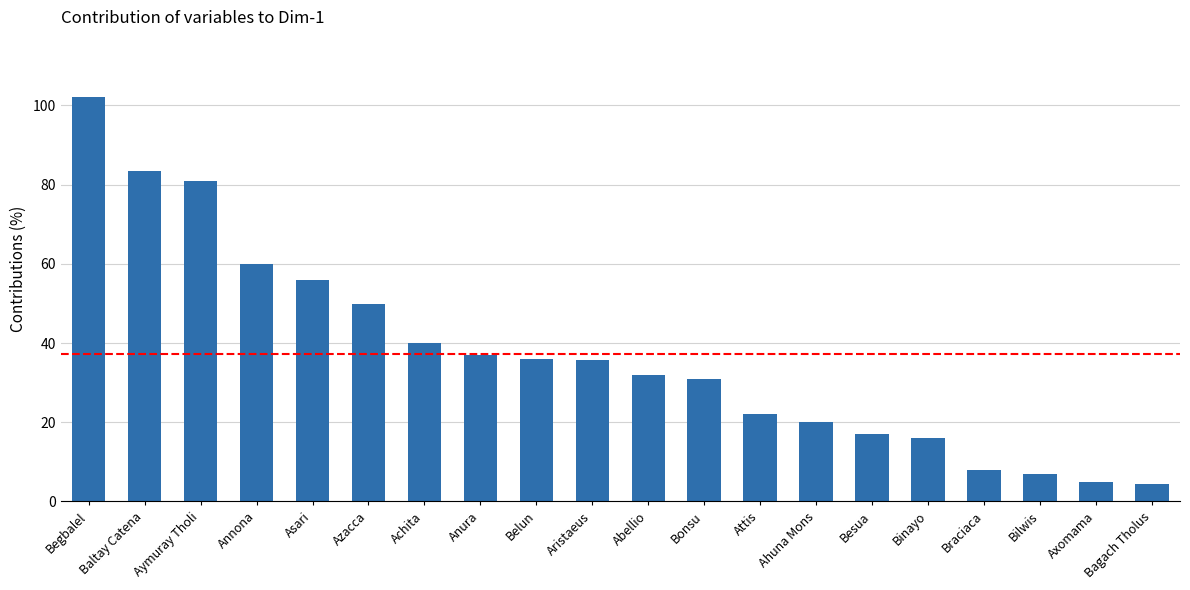

What is the sum of the values at Bagach Tholus and Axomama?

9.3